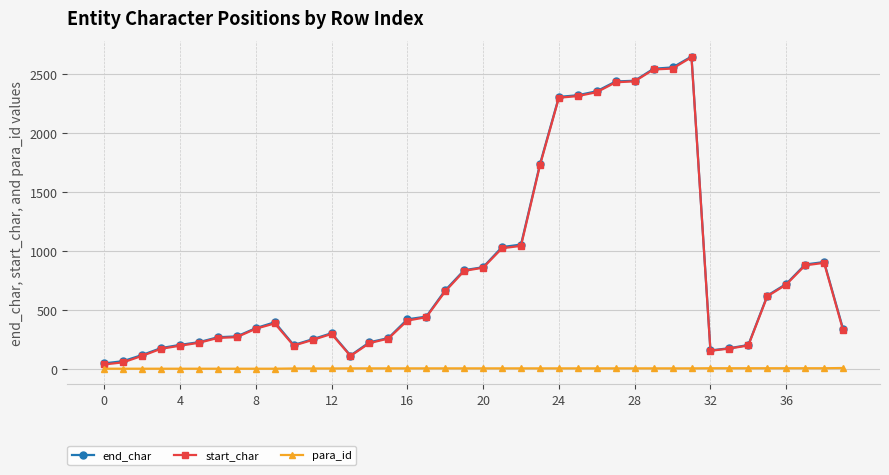

At how many categories does at least one series exceed 1505?

9